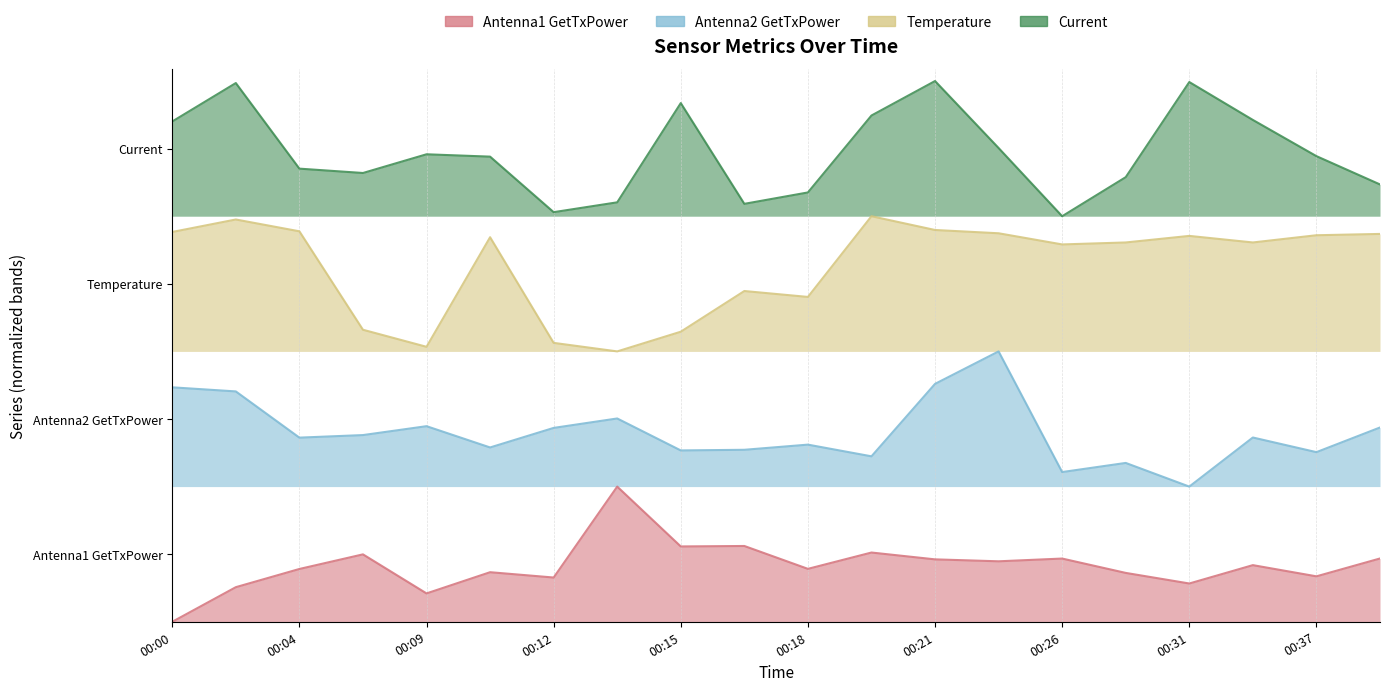

What is the value of the Temperature point at the 14th from the left?

63.2